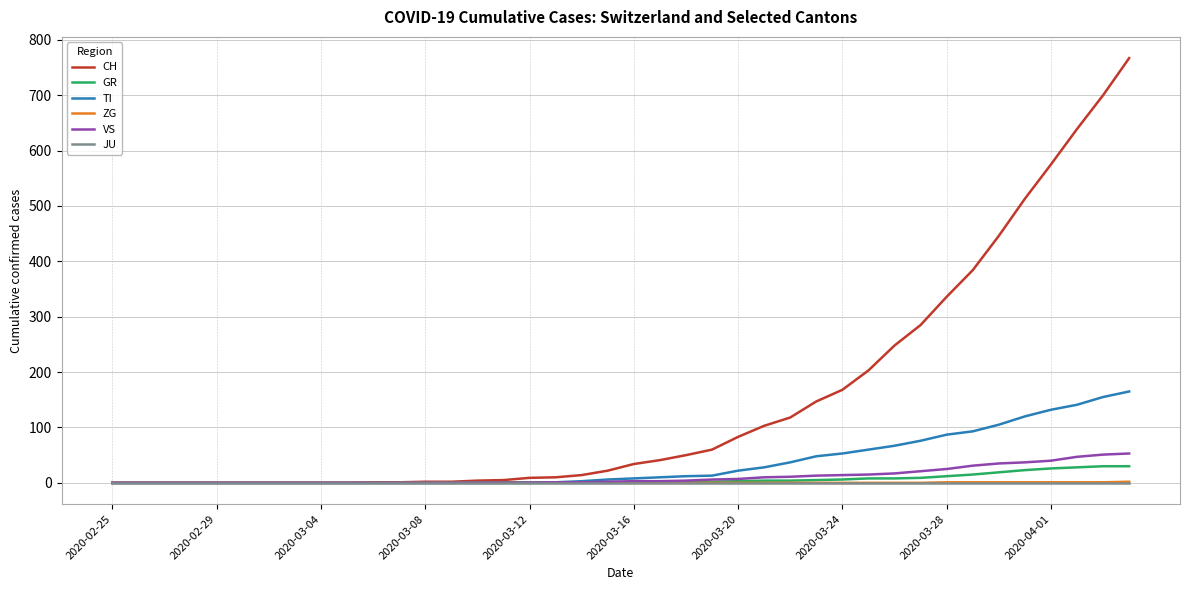

What is the maximum value for CH?

767